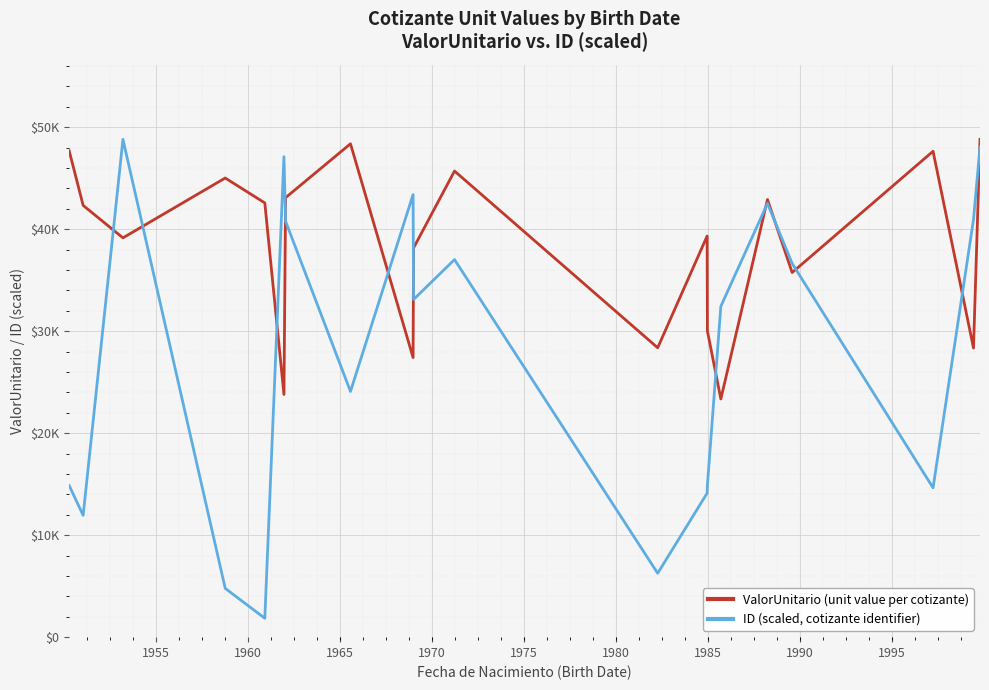

True or false: ValorUnitario (unit value per cotizante) and ID (scaled, cotizante identifier) intersect in this chart.

True